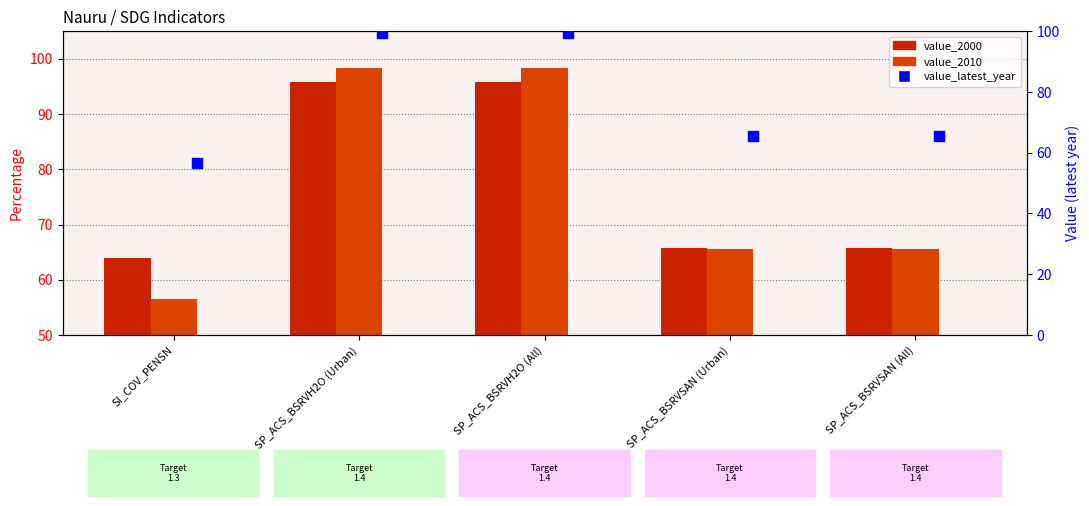

Which series has the largest total across all categories?

value_2000